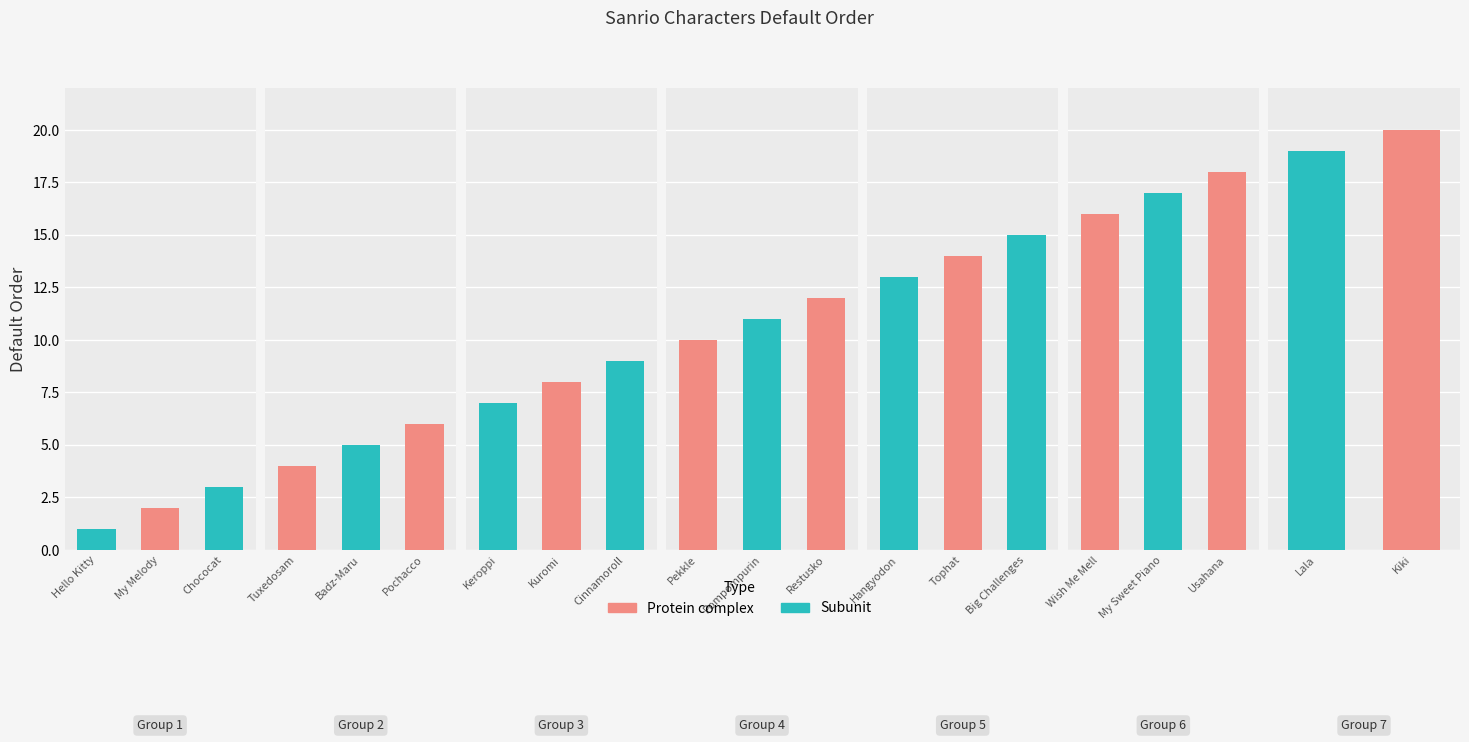

What is the sum of the values at Hello Kitty and Keroppi?

8